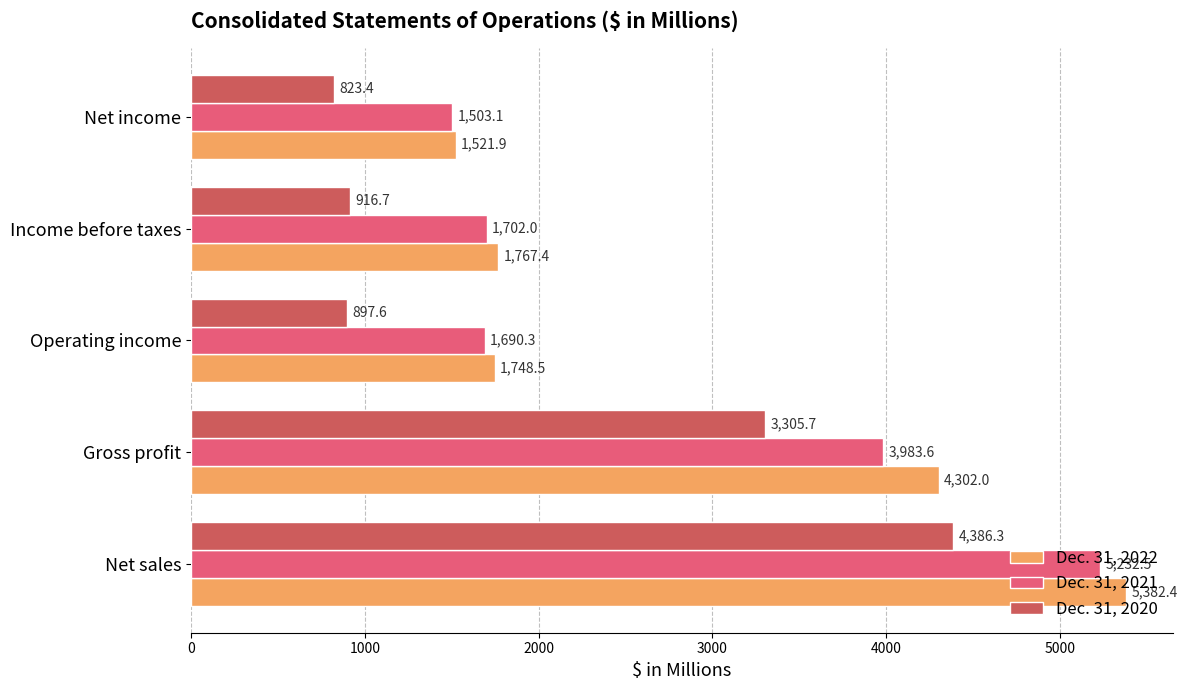

What is the smallest value displayed?

823.4